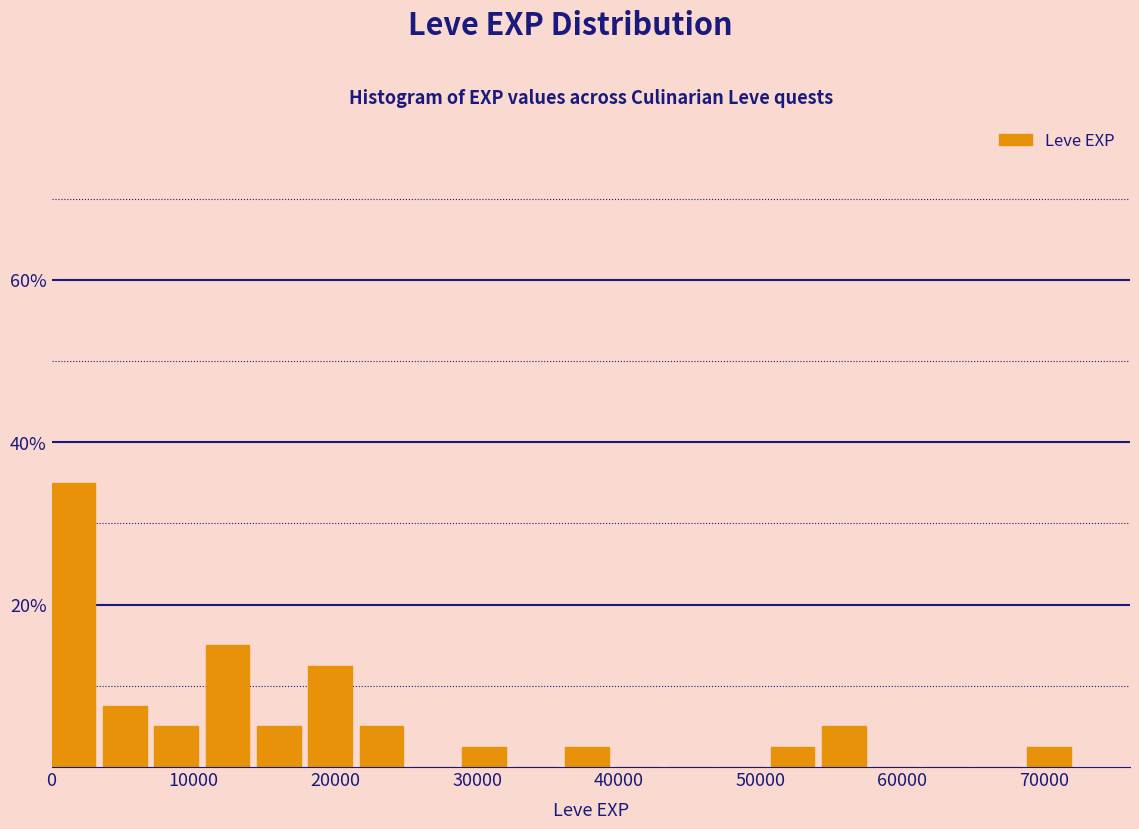

Read against the x-axis, roughly where is the centre of the tallest bar?

2000